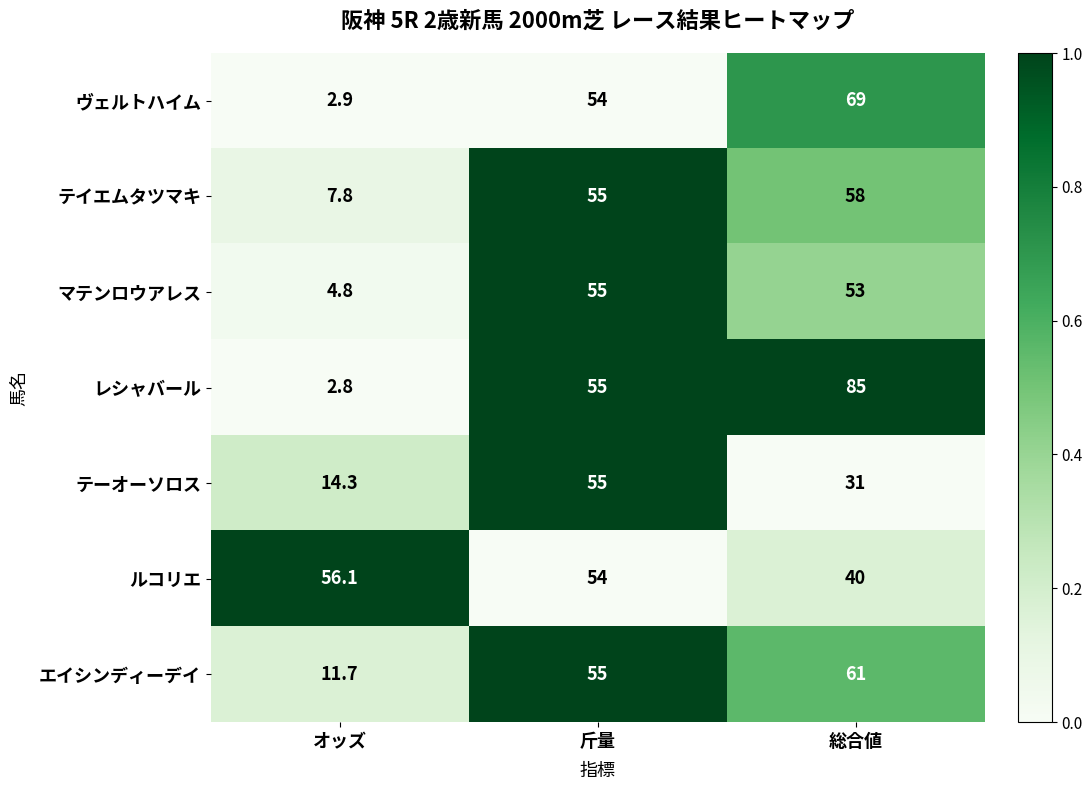

Count the number of categories in the chart.

3